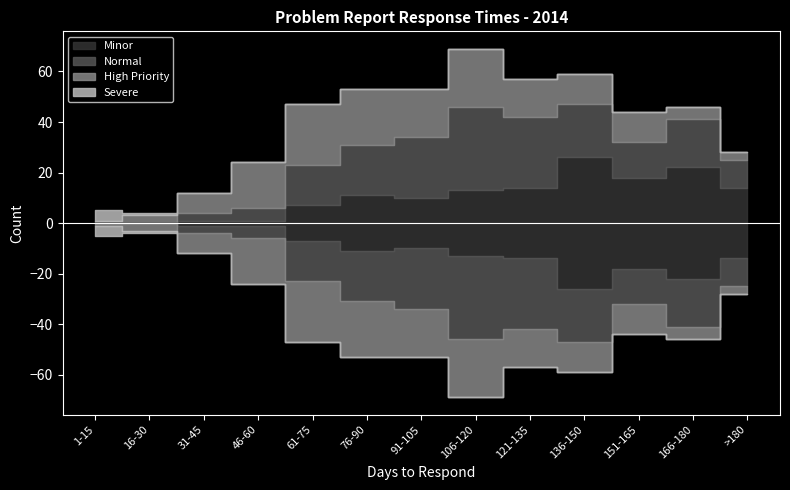

At how many categories does at least one series exceed 7?

11